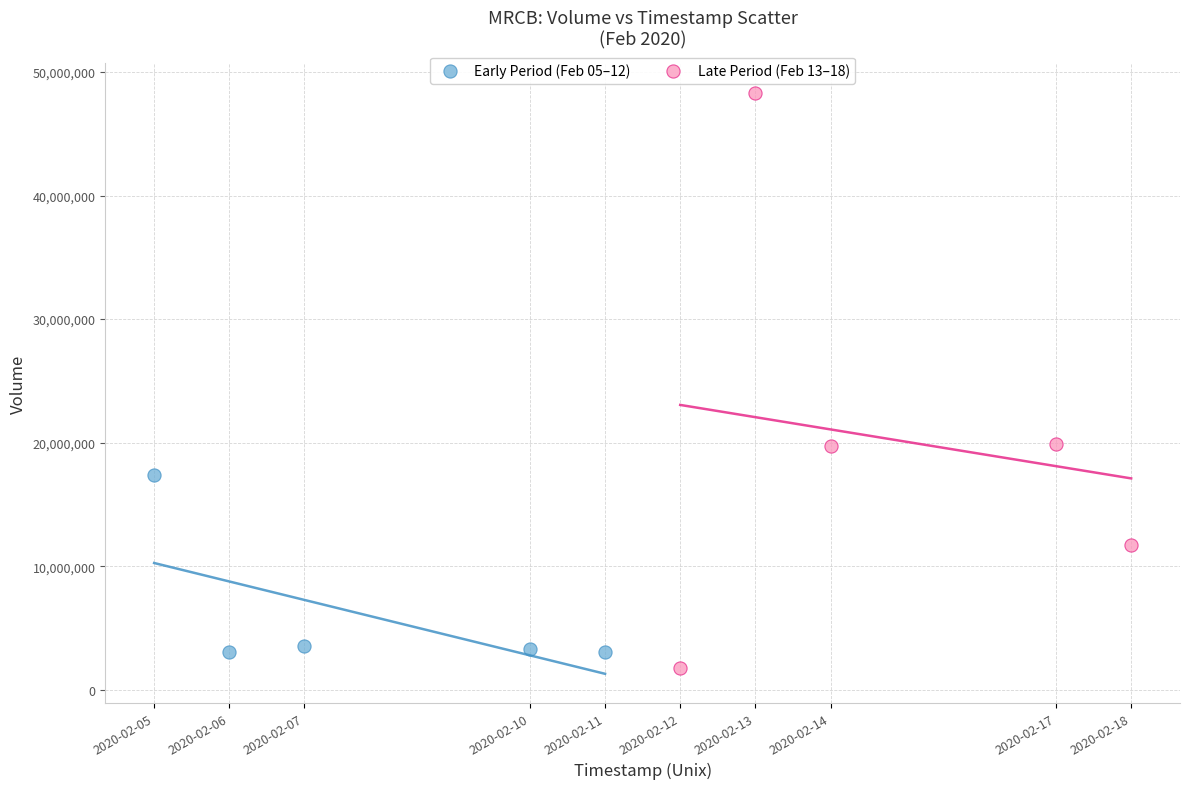

Which series reaches the maximum Y coordinate?

Late Period (Feb 13–18)